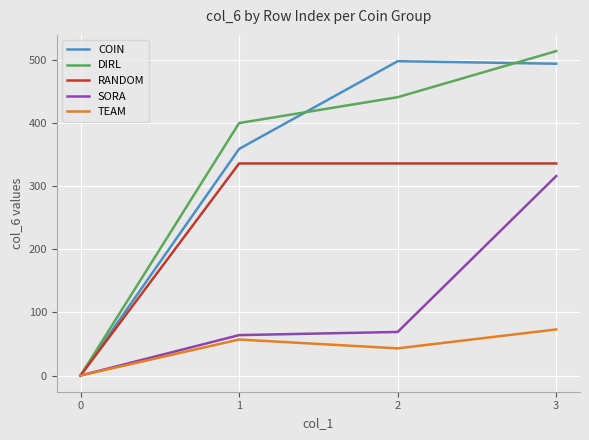

Which series changed the most between 0 and 1?

DIRL